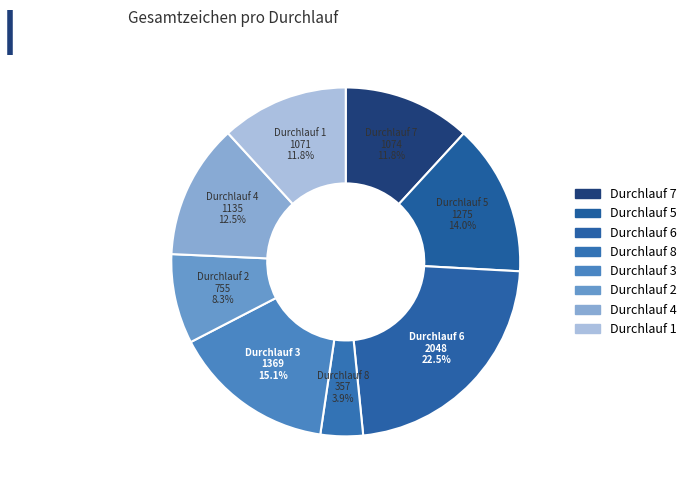

Which slice is the largest?

Durchlauf 6